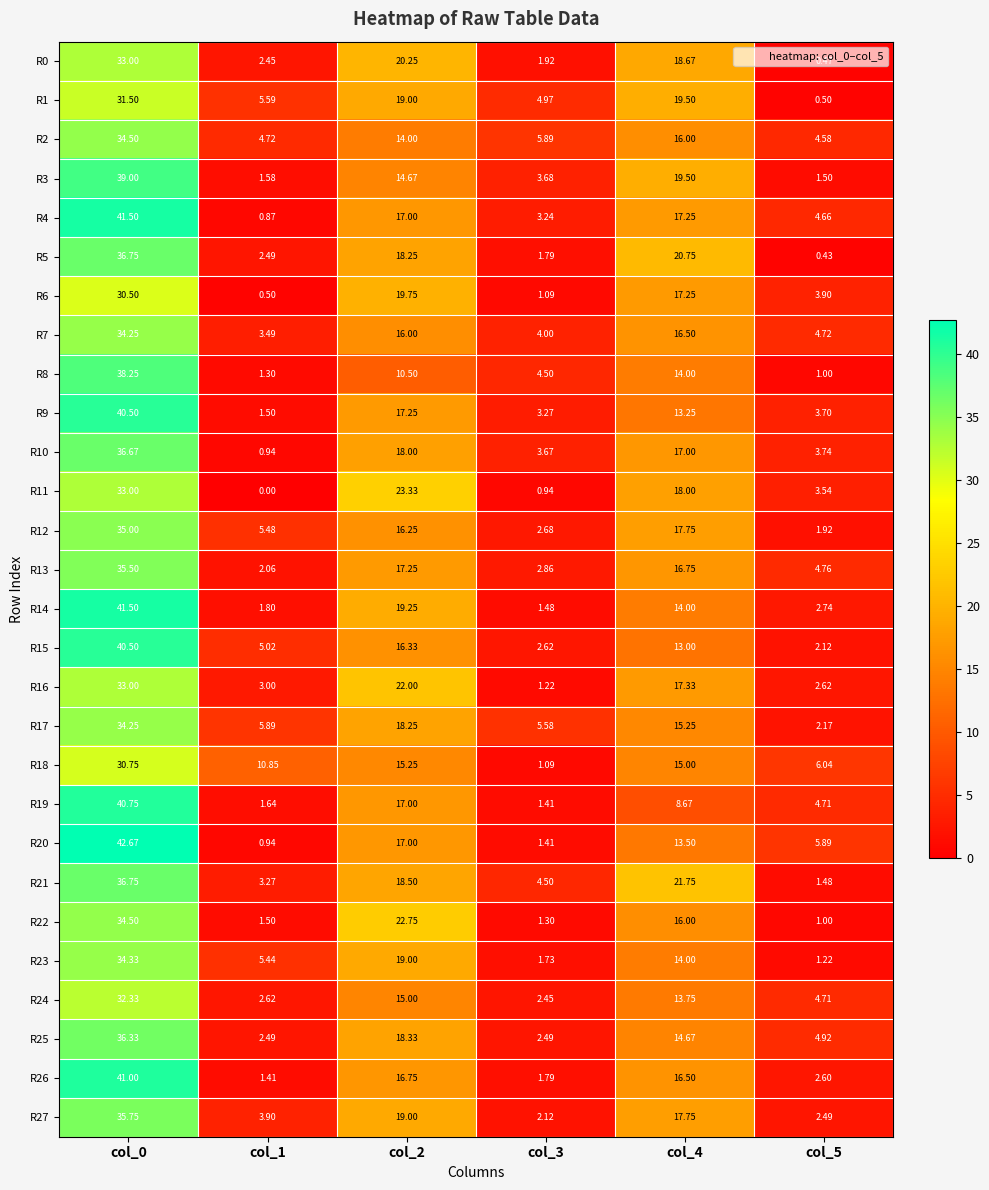

Is the value of R6 at col_2 greater than the value of R9 at col_0?

No